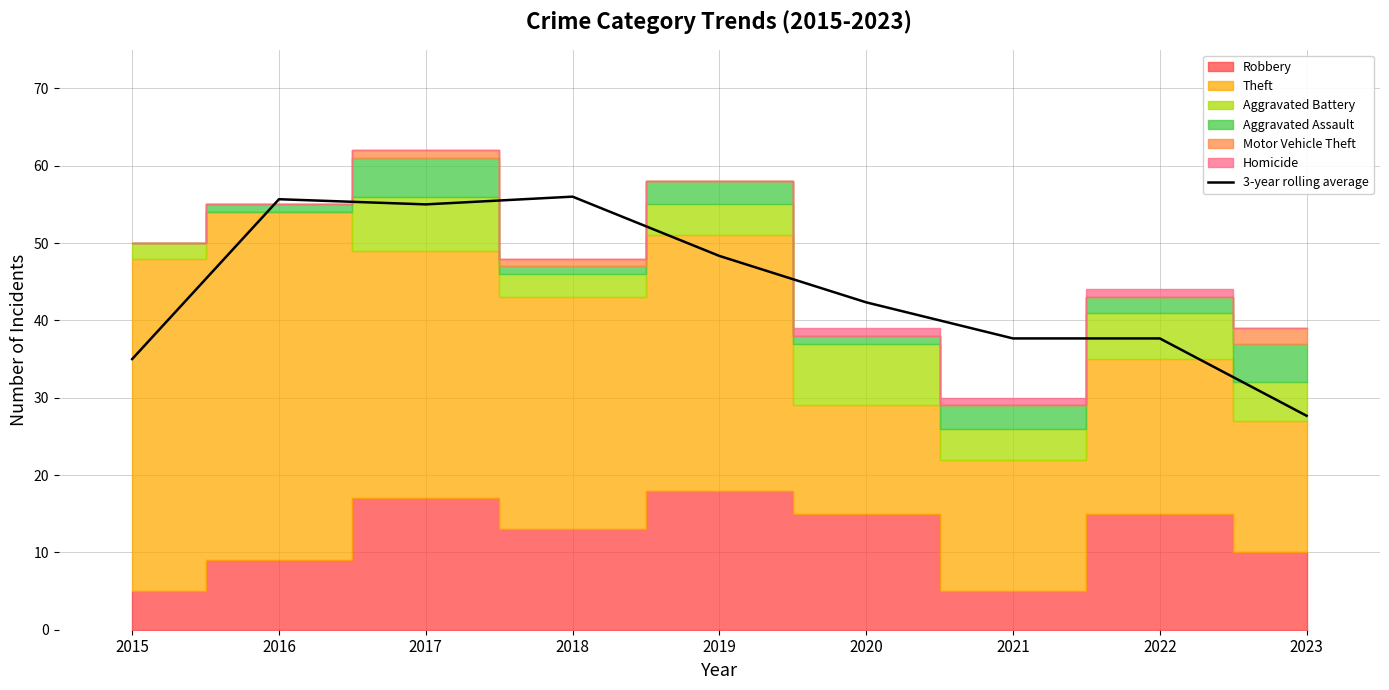

Read the value at 2016.

55.7